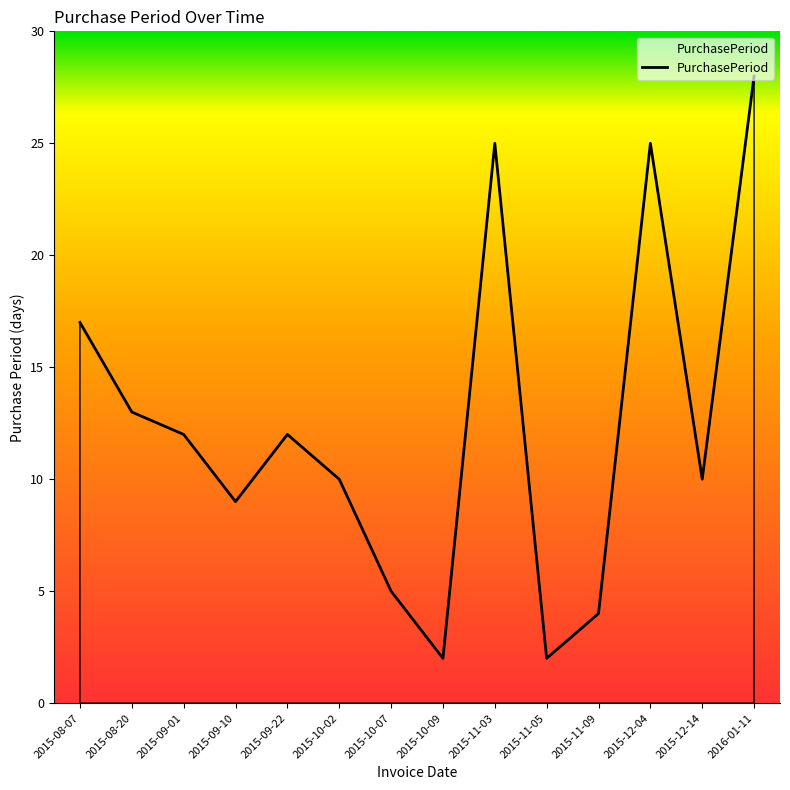

What is the difference between the values at 2016-01-11 and 2015-09-01?

16